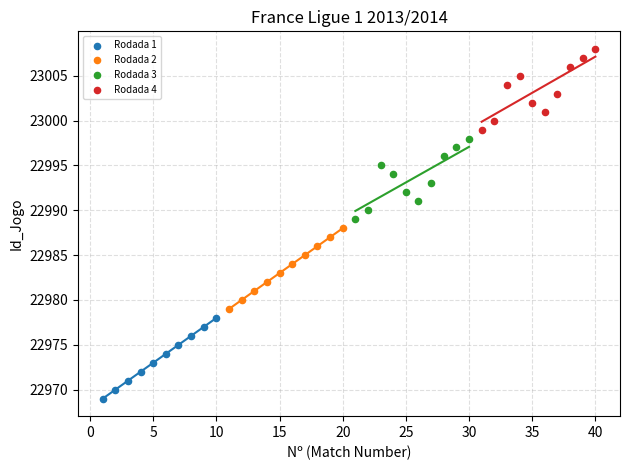

Which series reaches the minimum Y coordinate?

Rodada 1